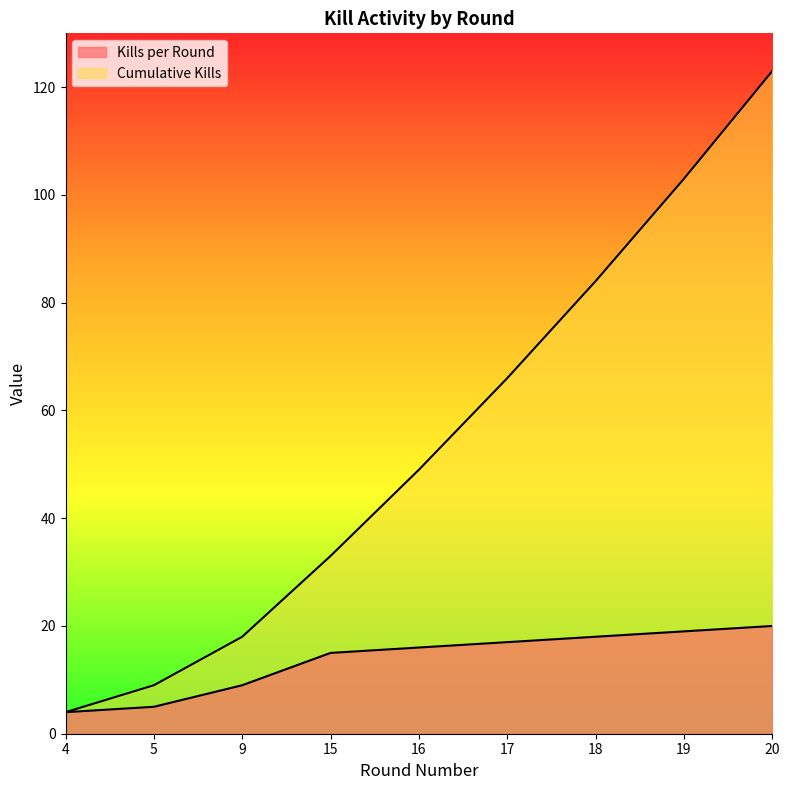

How many lines are shown in the chart?

2